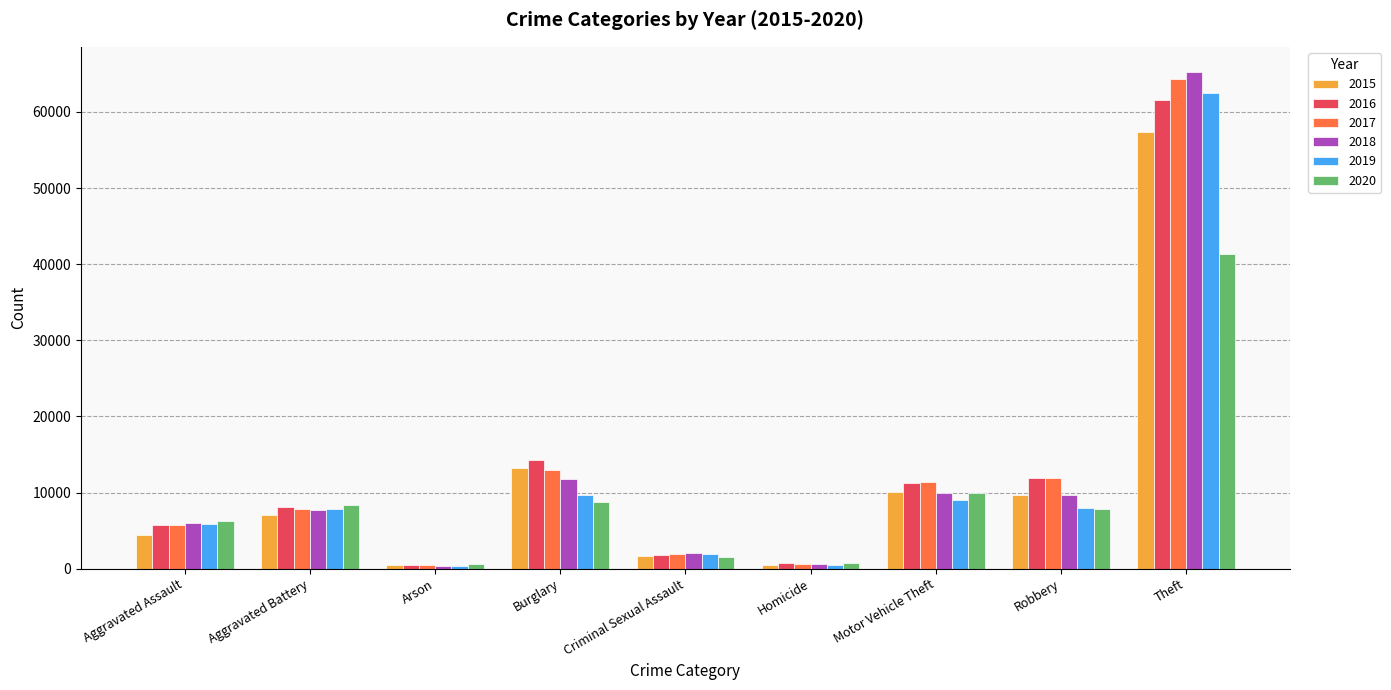

The 2020 series shows 6265 at Aggravated Assault. True or false?

True